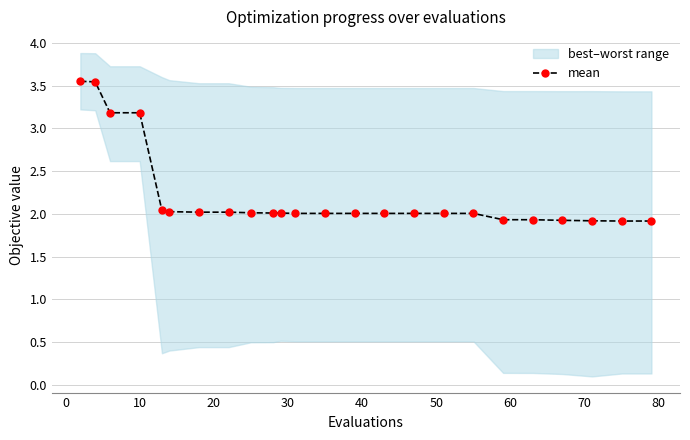

What is the difference between the maximum and minimum values?

1.6